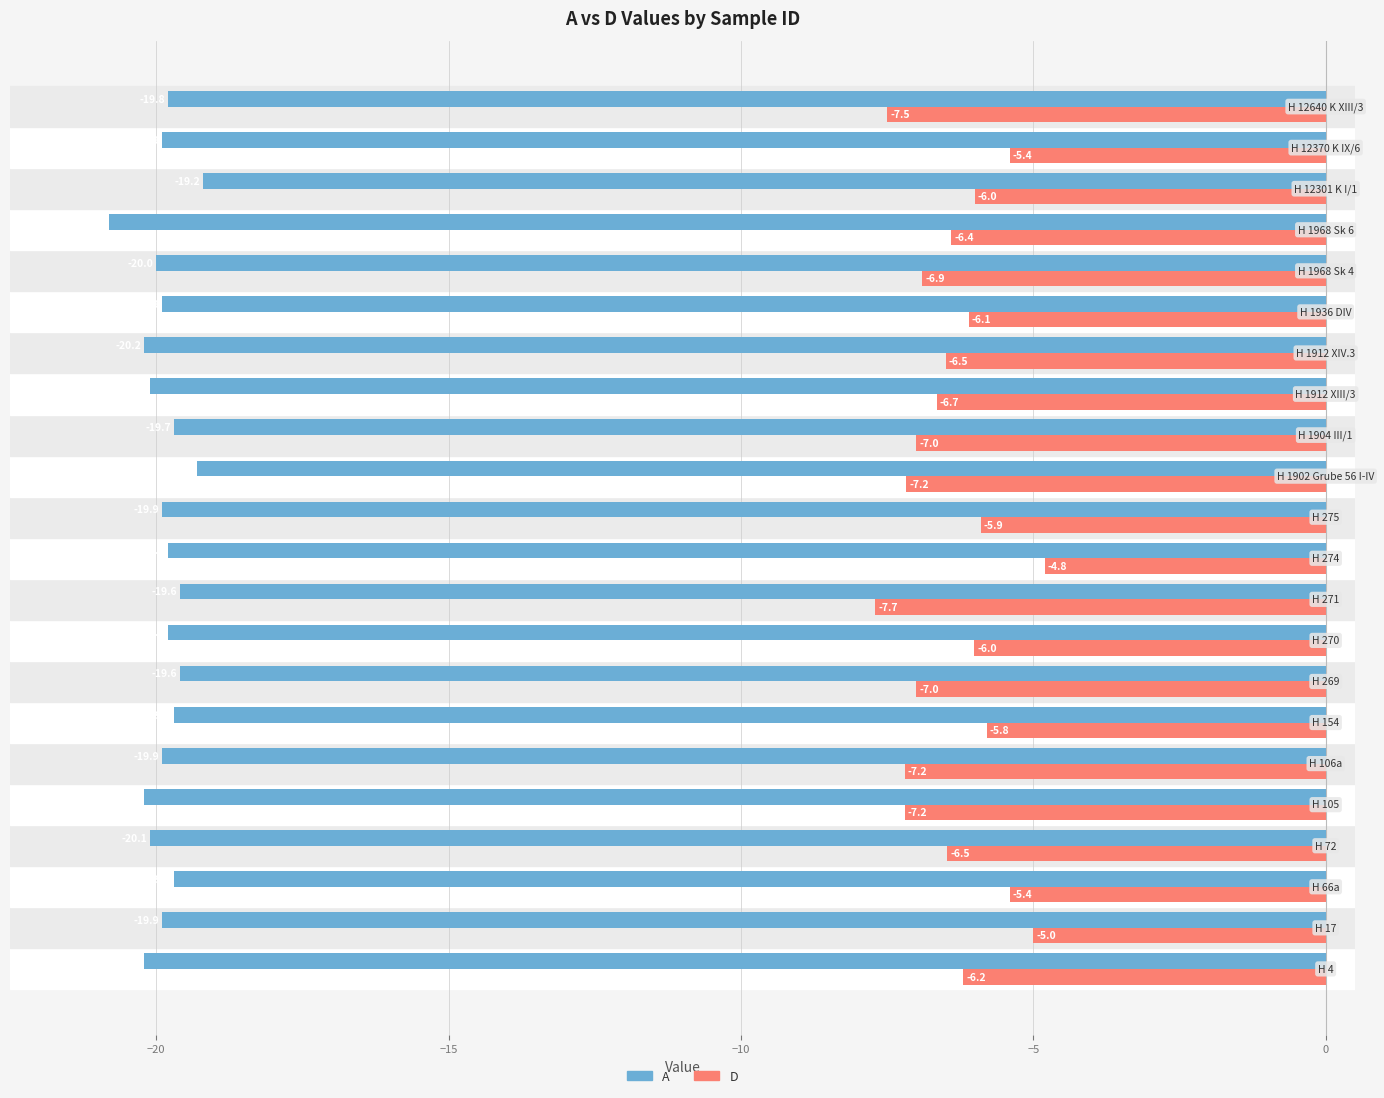

How many values in the D series are below -6?

15